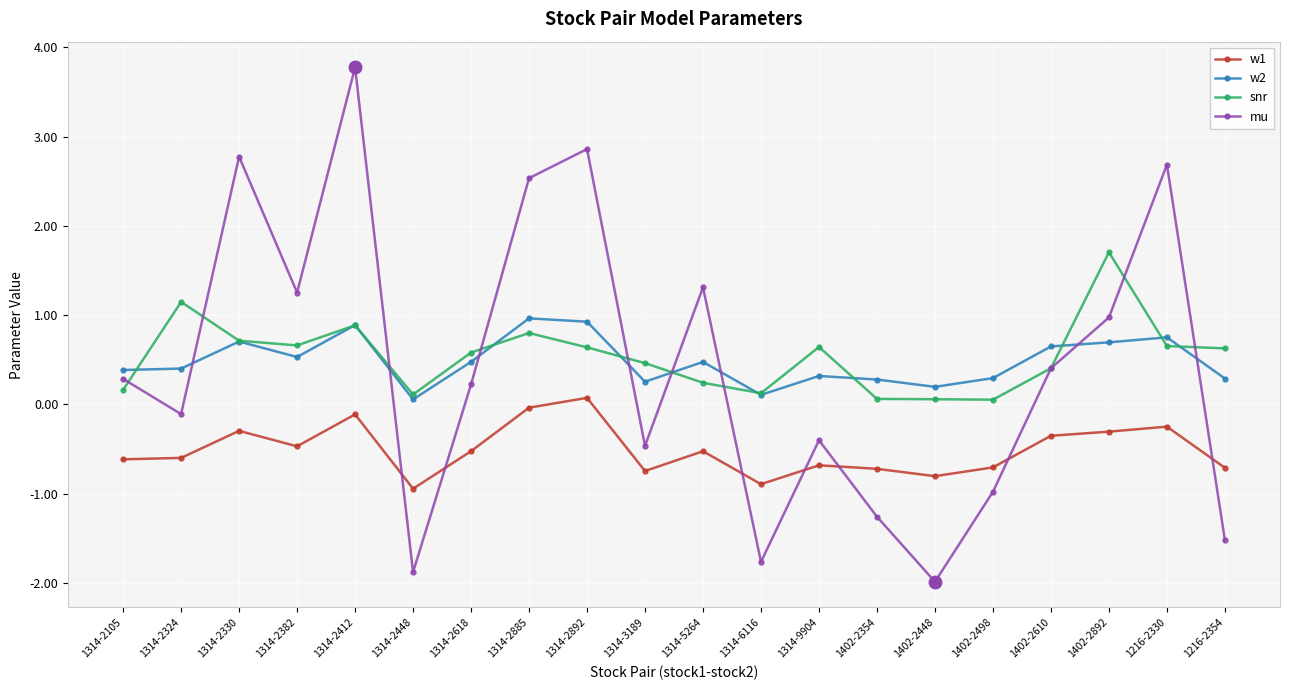

True or false: snr and w2 intersect in this chart.

True